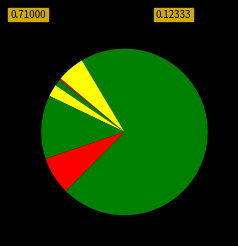

How many slices are in this pie chart?

7